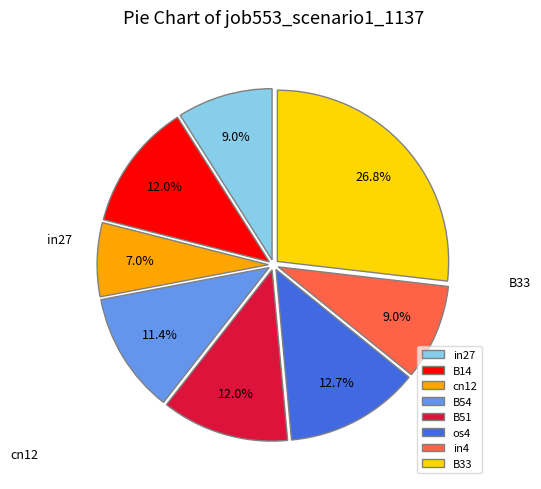

To the nearest percent, what percentage of the pie is B33?

27%